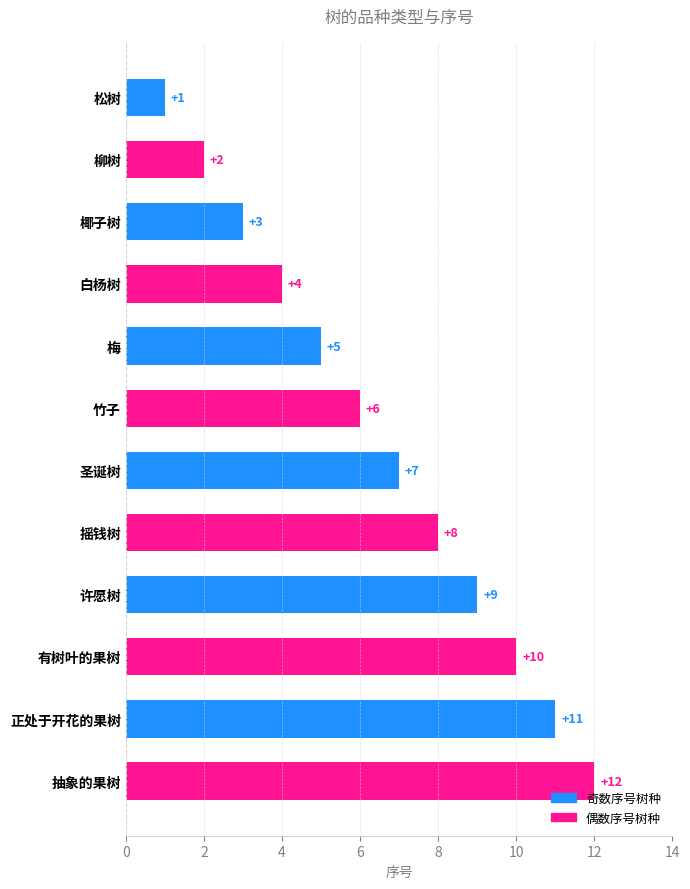

The value at 梅 is 5. True or false?

True